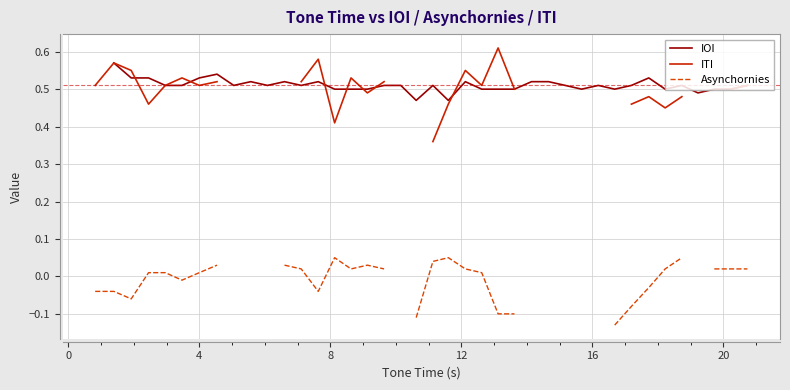

What are all the series names shown in the legend?

IOI, ITI, Asynchornies